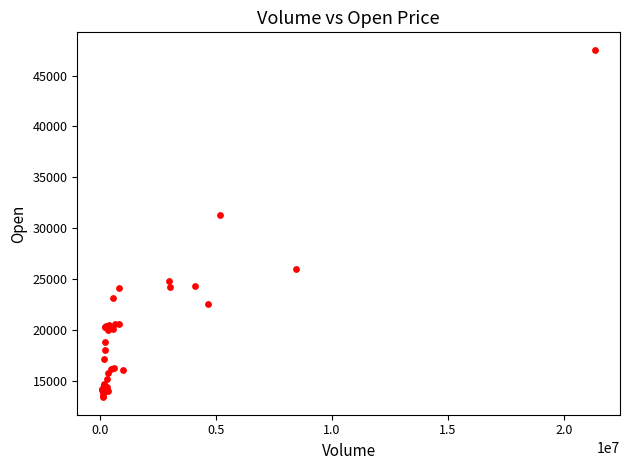

What Y value in the scatter plot is closest to 30450?

31300